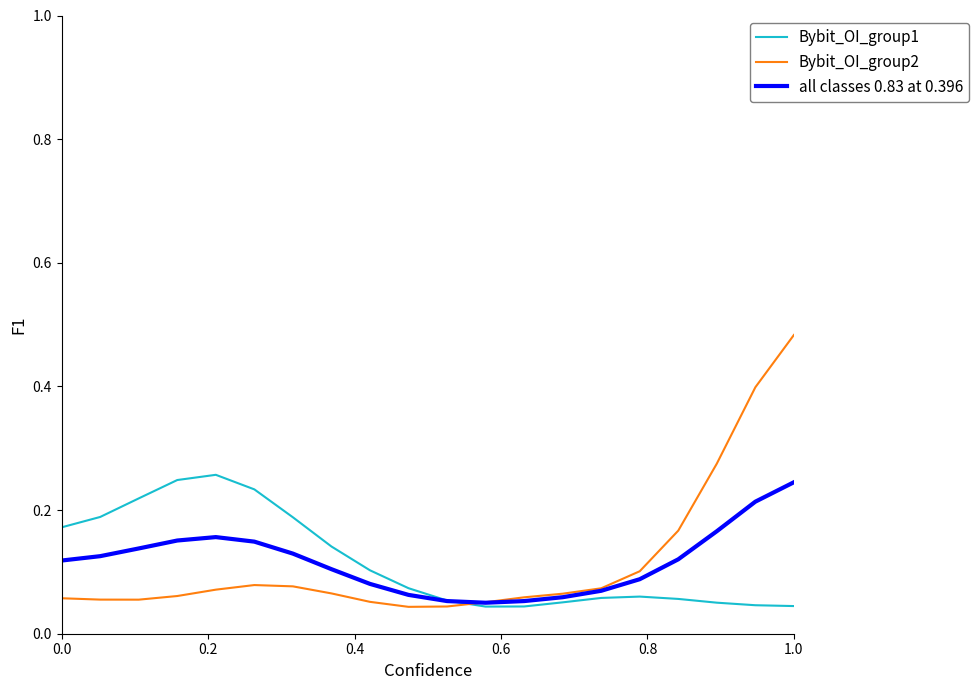

Which series has the largest range (max minus min)?

Bybit_OI_group2